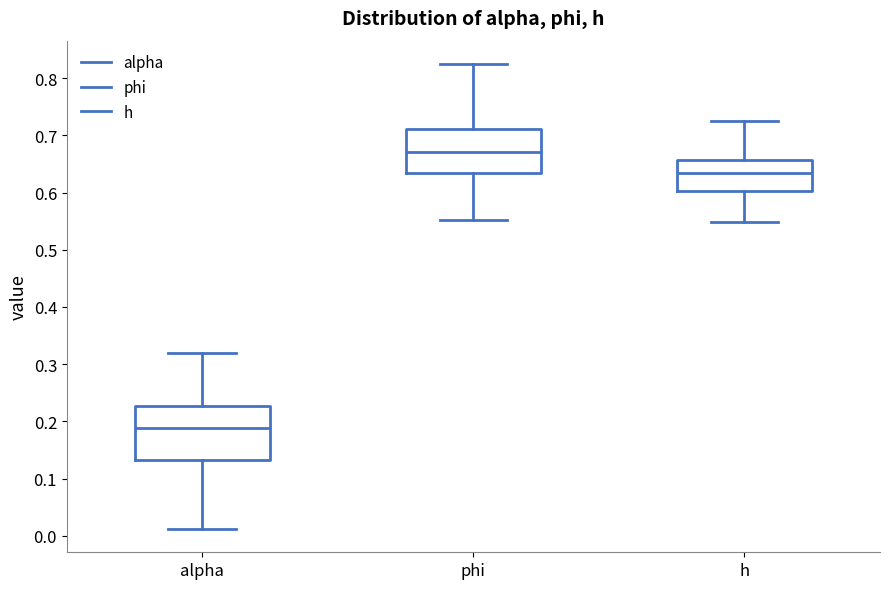

Where does the median line of the box for alpha sit on the y-axis? The values are not printed on the chart, so give them approximately, as read against the axis.

0.19